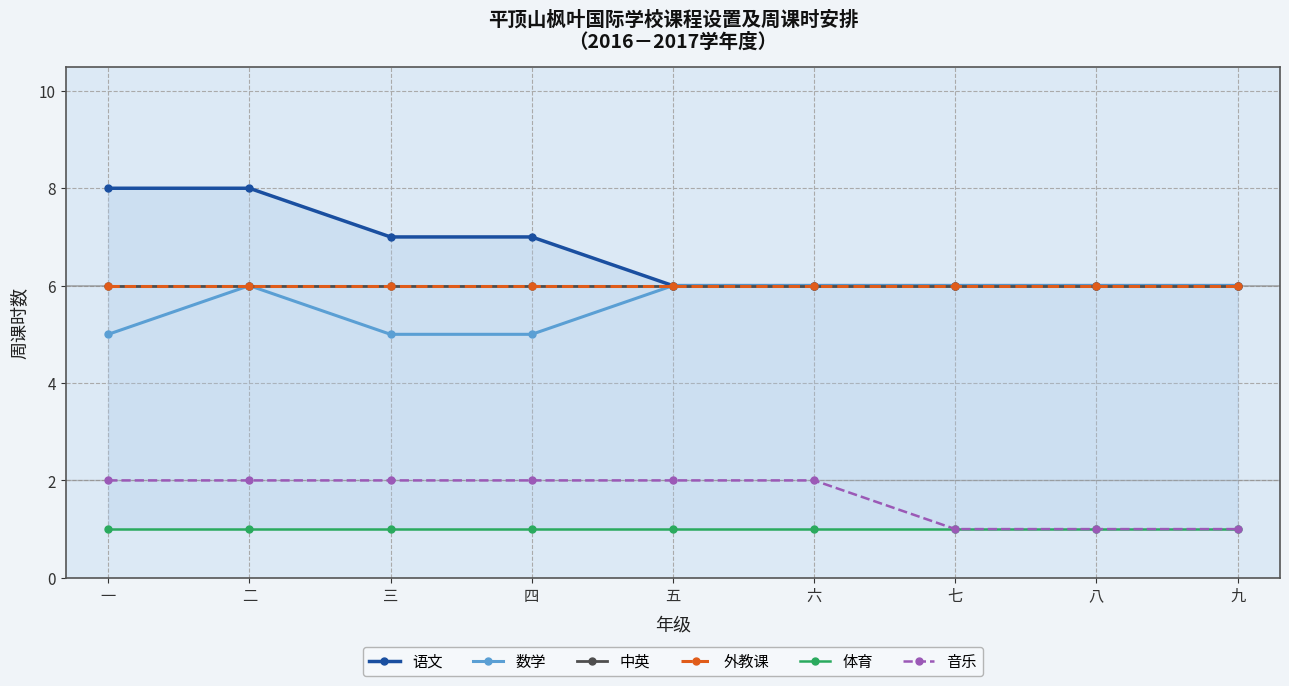

Reading right to left, extract all data points from this chart.

语文: 6	6	6	6	6	7	7	8	8
数学: 6	6	6	6	6	5	5	6	5
中英: 6	6	6	6	6	6	6	6	6
外教课: 6	6	6	6	6	6	6	6	6
体育: 1	1	1	1	1	1	1	1	1
音乐: 1	1	1	2	2	2	2	2	2